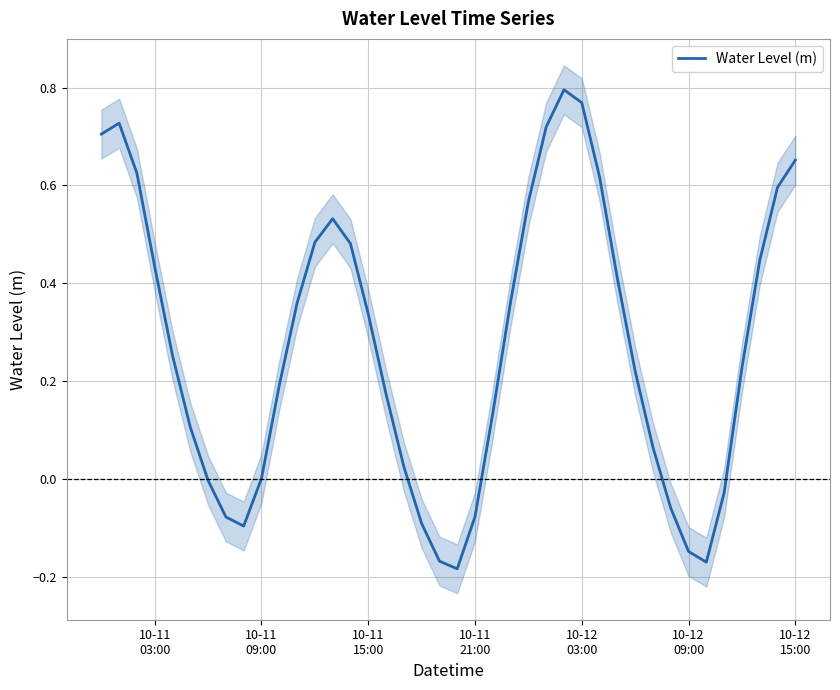

Reading right to left, extract all data points from this chart.

0.7	0.6	0.4	0.2	-0.0	-0.2	-0.1	-0.1	0.1	0.2	0.4	0.6	0.8	0.8	0.7	0.6	0.4	0.1	-0.1	-0.2	-0.2	-0.1	0.0	0.2	0.3	0.5	0.5	0.5	0.4	0.2	0.0	-0.1	-0.1	-0.0	0.1	0.3	0.4	0.6	0.7	0.7